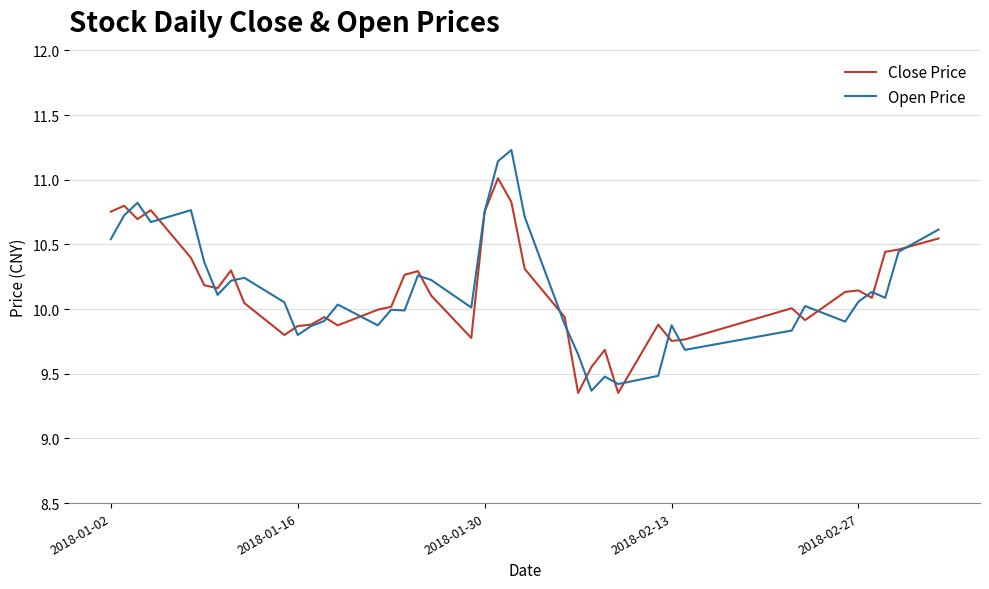

List the series in order of their peak value, highest first.

Open Price, Close Price